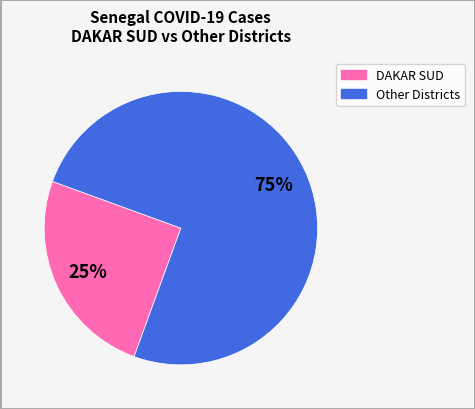

To the nearest percent, what is the average slice percentage?

50%